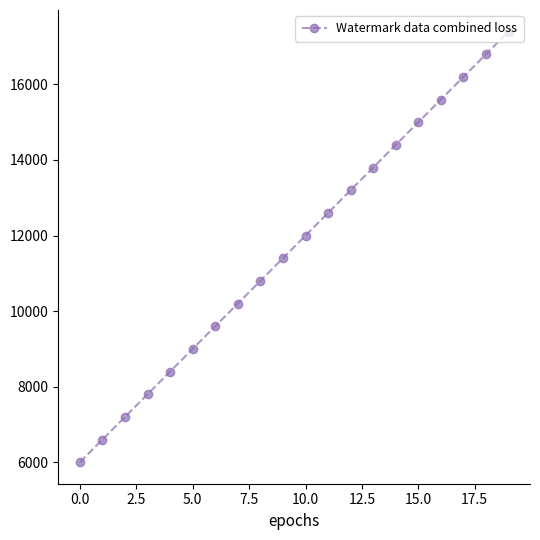

What is the value of the 9th point from the left?

10800